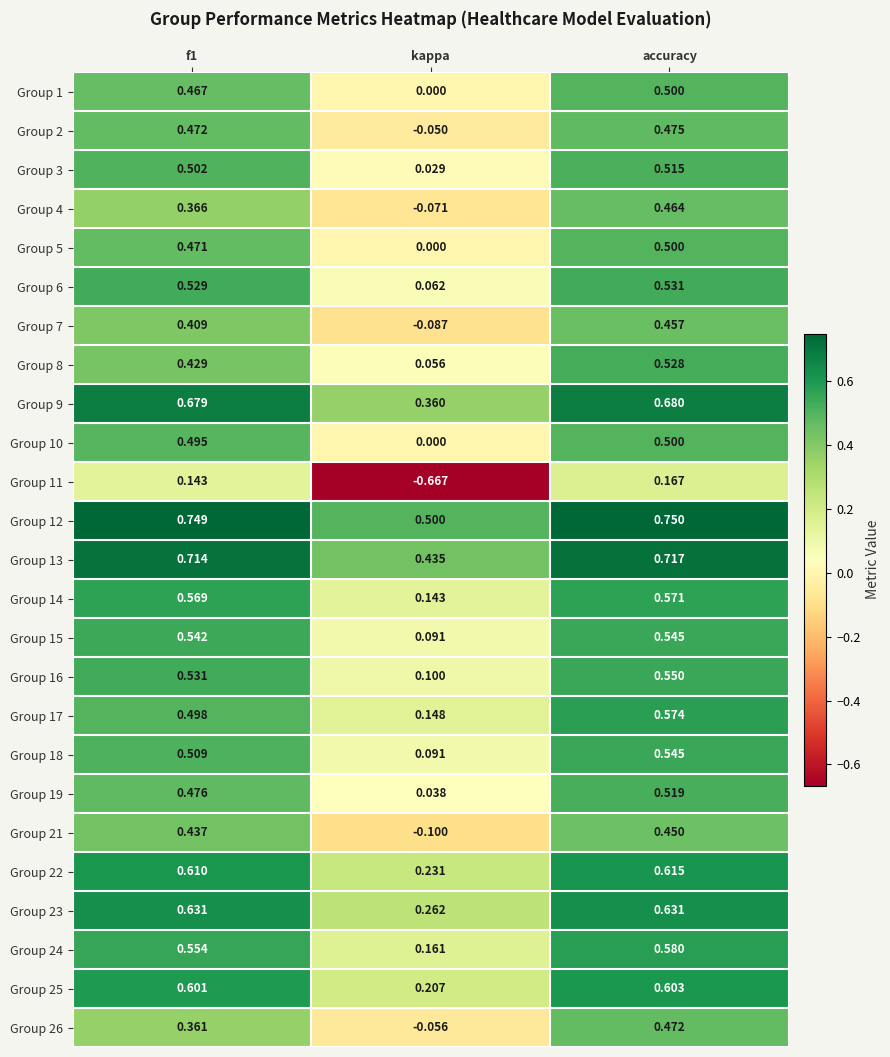

Which label corresponds to the largest value in the chart?

accuracy